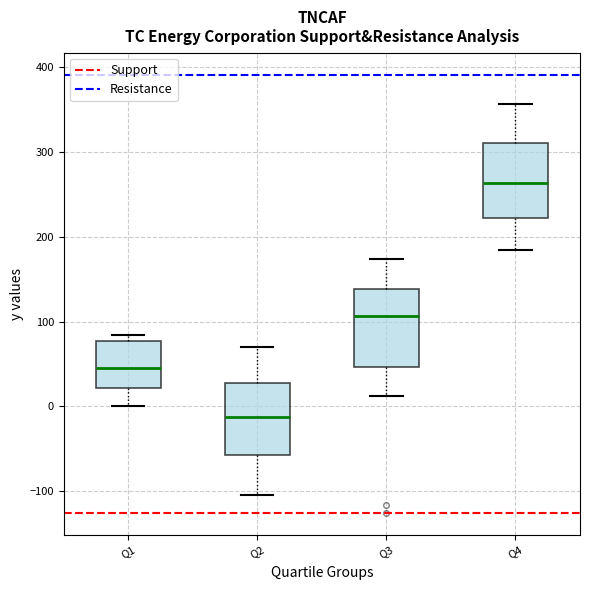

Reading left to right, read every box against the y-axis: the position of its median line, the range the box covers, and the ends of its whiskers. The values are not printed on the chart, so give them approximately, as read against the axis.

Q1: median 50, box 20 to 80, whiskers 0 to 80 (just above the box's upper edge)
Q2: median -10, box -60 to 30, whiskers -110 to 70
Q3: median 110, box 50 to 140, whiskers 10 to 170
Q4: median 260, box 220 to 310, whiskers 180 to 360